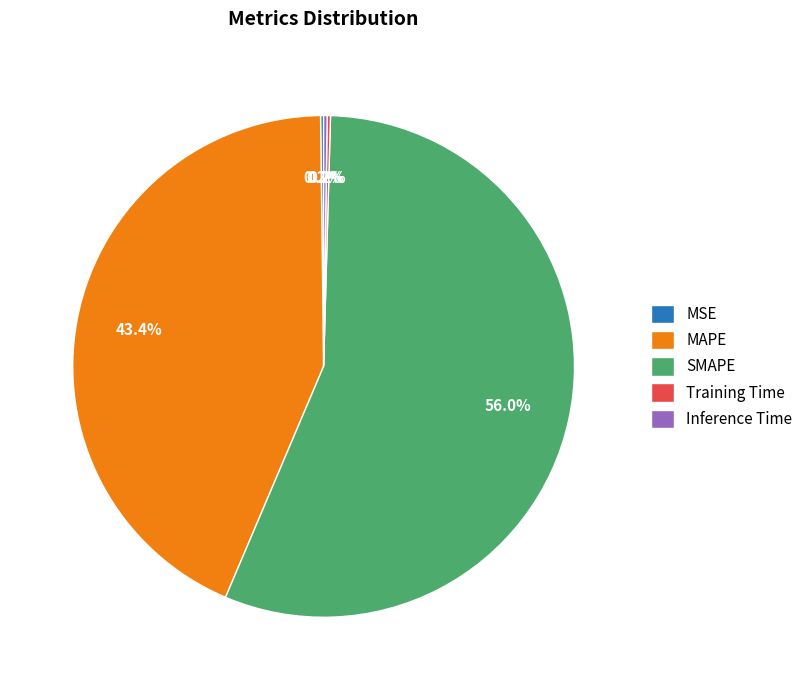

Which slice represents more than half of the pie?

SMAPE